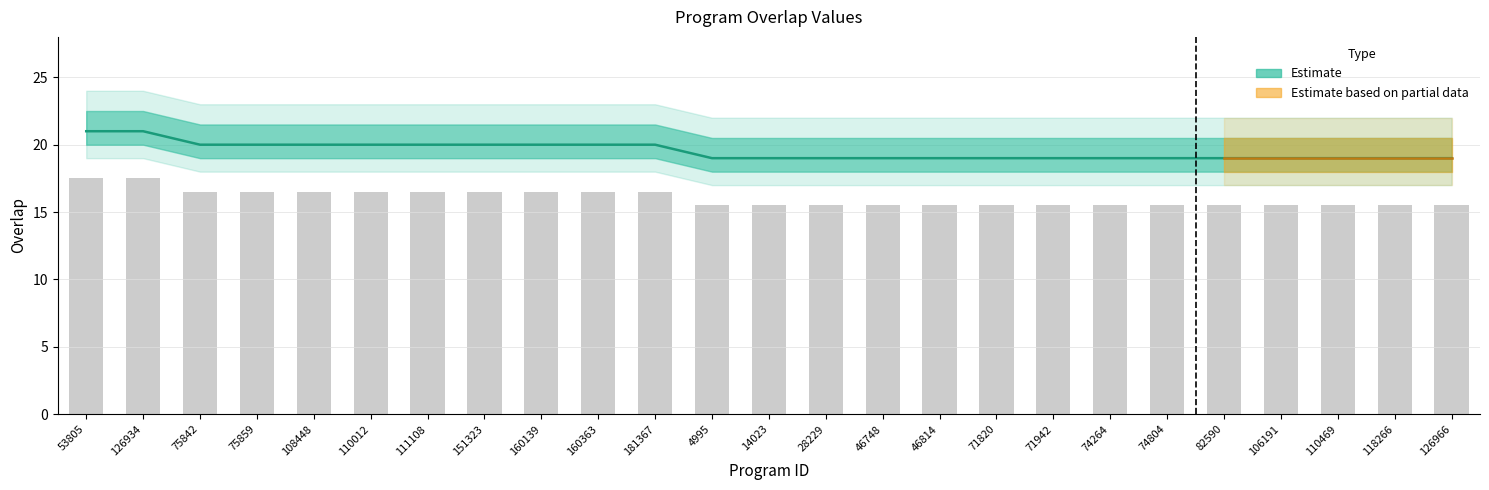

The chart shows a value of 30 at 110469. True or false?

False